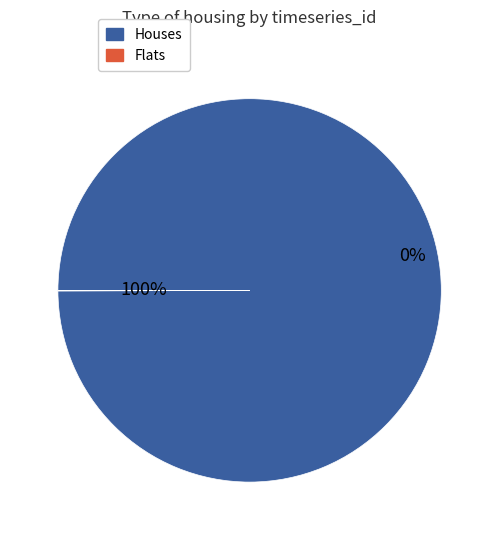

Is there a majority slice in this chart?

Yes